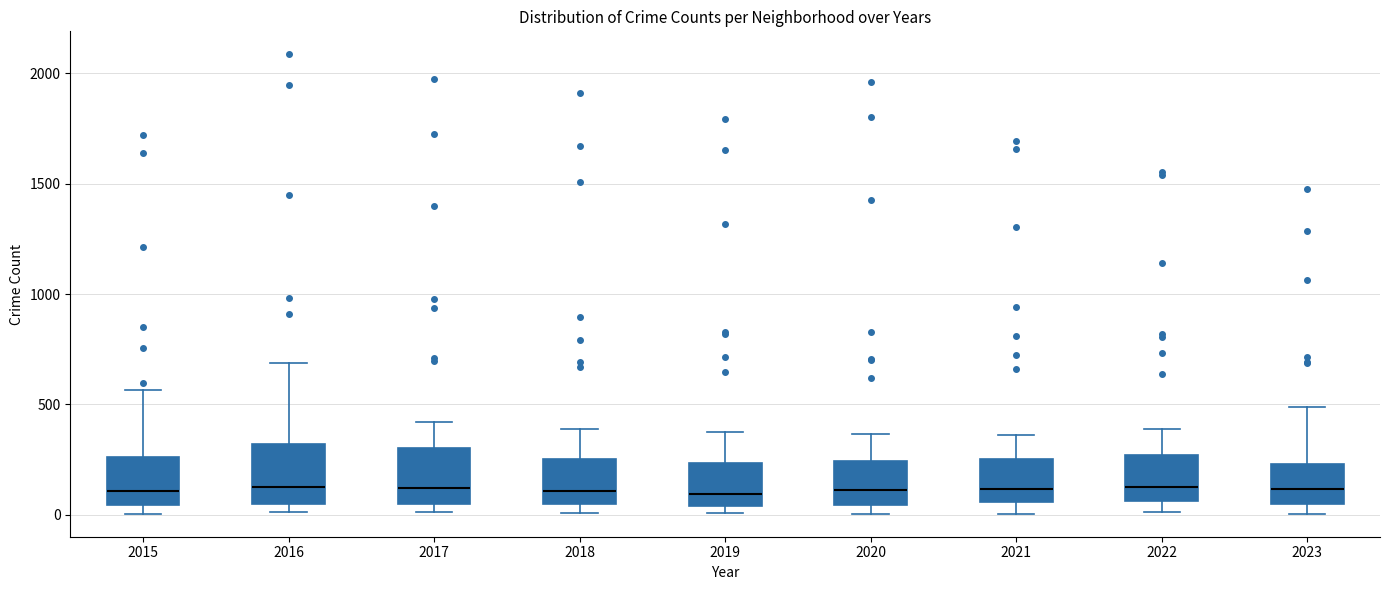

Where does the median line of the box at x = 2018 sit on the y-axis? The values are not printed on the chart, so give them approximately, as read against the axis.

100